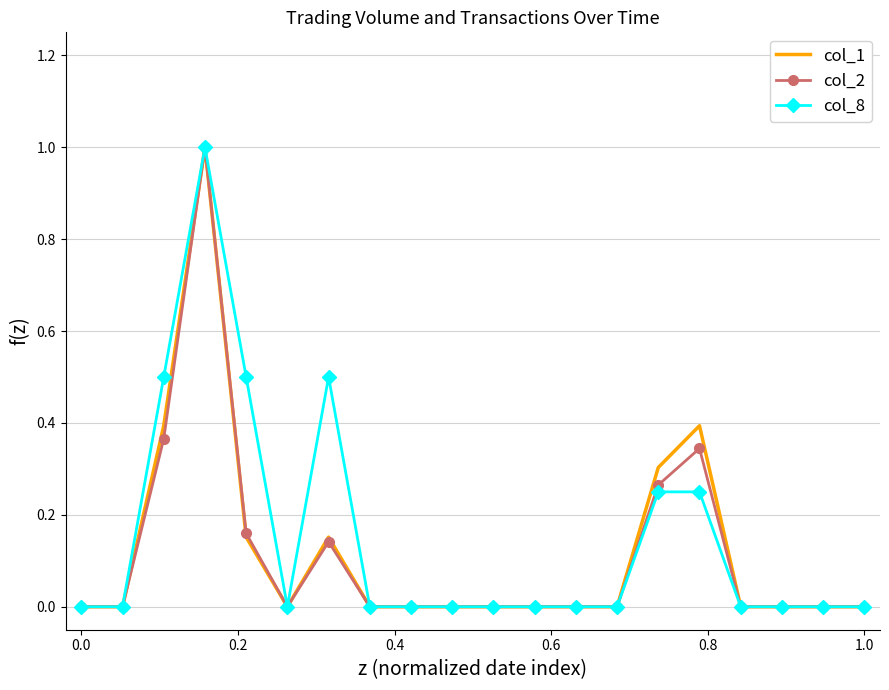

What is the maximum value shown in the chart?

1.0